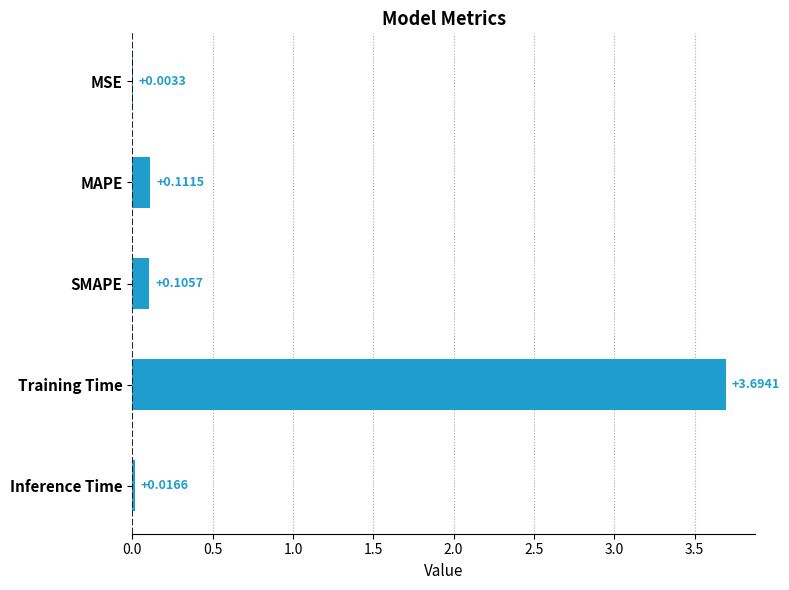

How many series are shown in this chart?

1